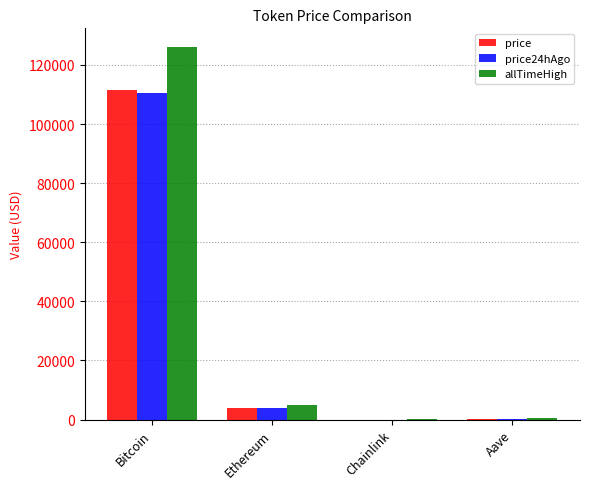

The allTimeHigh series shows 4946.1 at Ethereum. True or false?

True